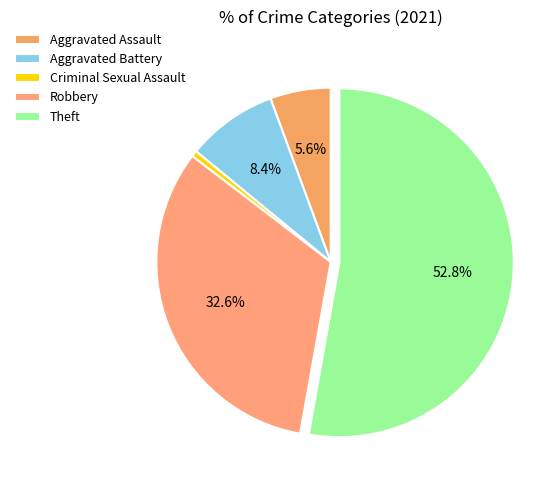

Between Criminal Sexual Assault and Aggravated Assault, which is larger?

Aggravated Assault